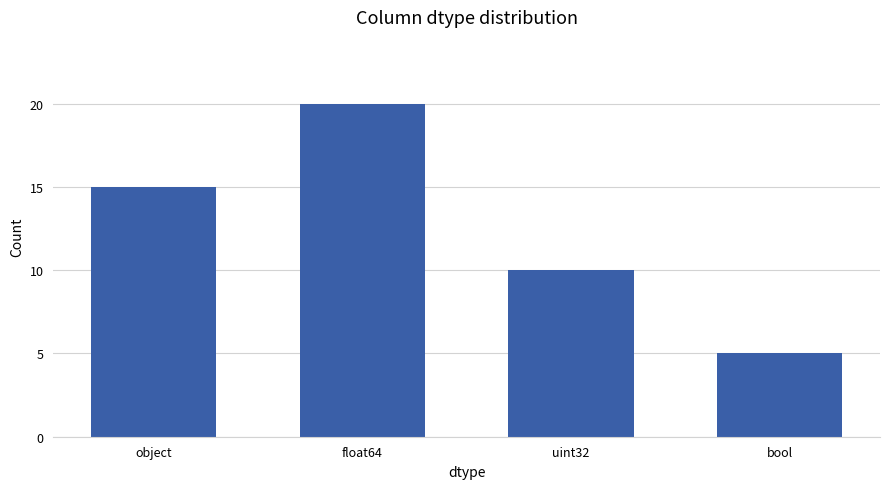

What is the difference between the values at uint32 and object?

5